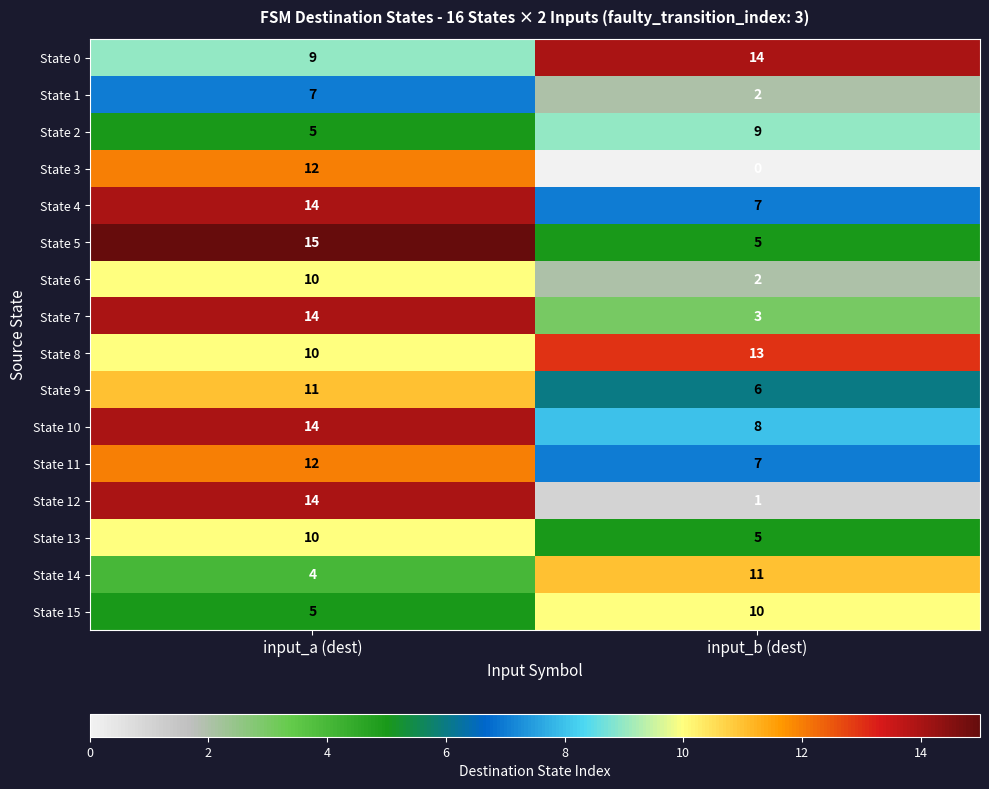

Is it true that State 12 equals 1 at input_b (dest)?

True